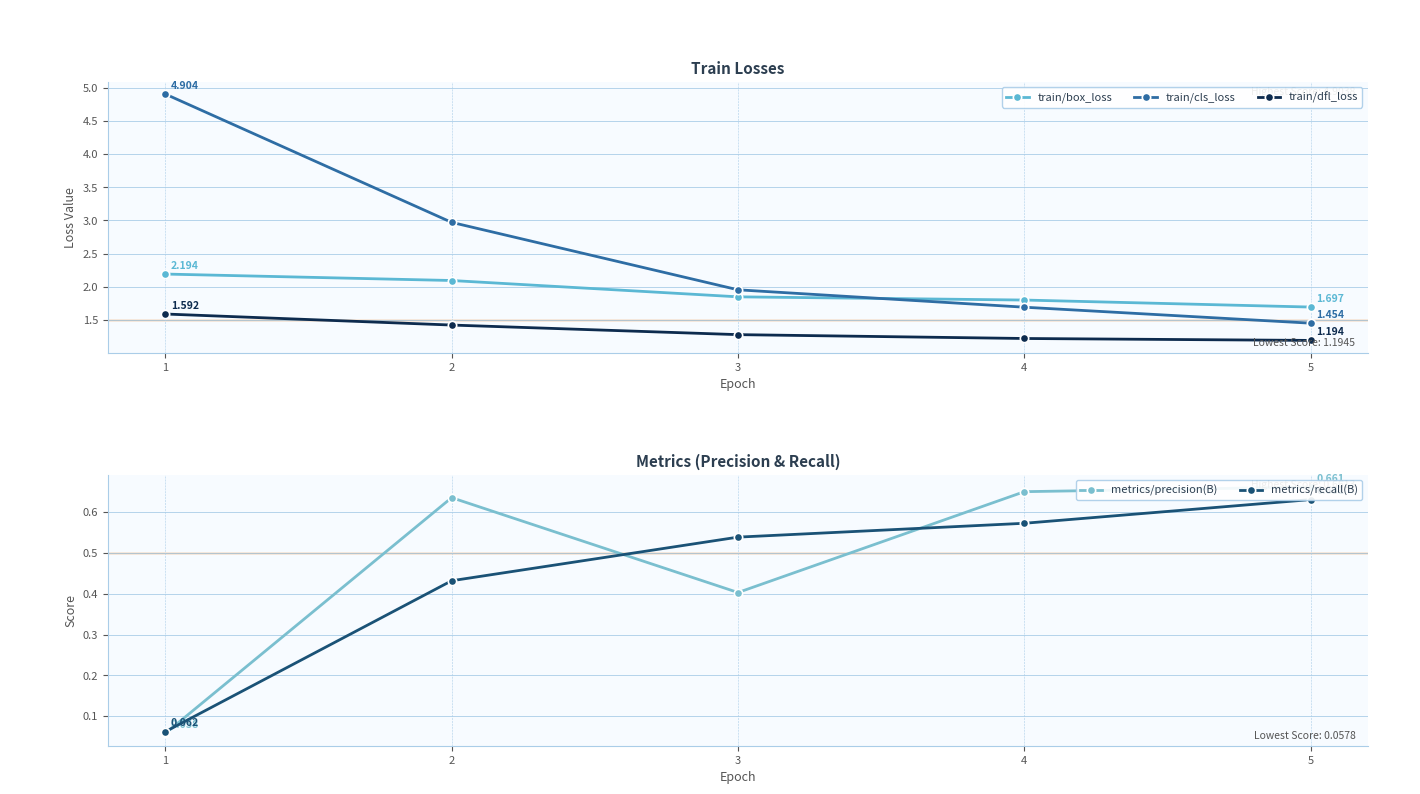

What is the difference between the second highest and second lowest values in the metrics/recall(B) series?

0.1